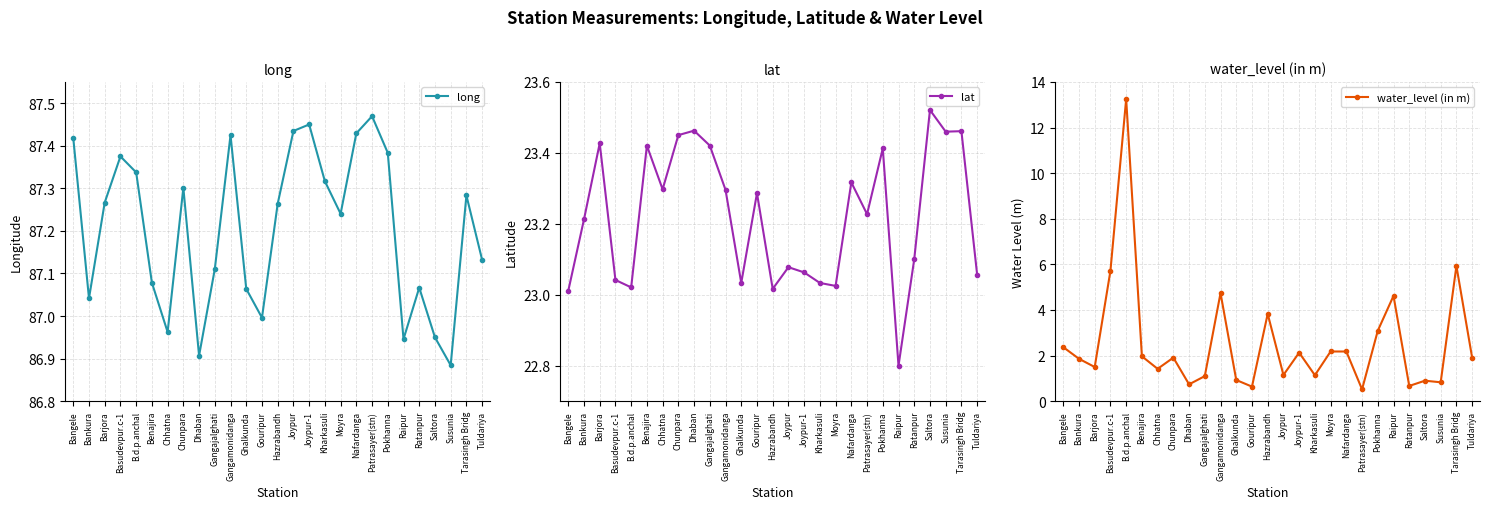

Reading right to left, extract all data points from this chart.

long: 87.1	87.3	86.9	87.0	87.1	86.9	87.4	87.5	87.4	87.2	87.3	87.5	87.4	87.3	87.0	87.1	87.4	87.1	86.9	87.3	87.0	87.1	87.3	87.4	87.3	87.0	87.4
lat: 23.1	23.5	23.5	23.5	23.1	22.8	23.4	23.2	23.3	23.0	23.0	23.1	23.1	23.0	23.3	23.0	23.3	23.4	23.5	23.4	23.3	23.4	23.0	23.0	23.4	23.2	23.0
water_level (in m): 1.9	5.9	0.8	0.9	0.7	4.6	3.1	0.5	2.2	2.2	1.1	2.1	1.1	3.8	0.6	0.9	4.7	1.1	0.7	1.9	1.4	2.0	13.2	5.7	1.5	1.9	2.4